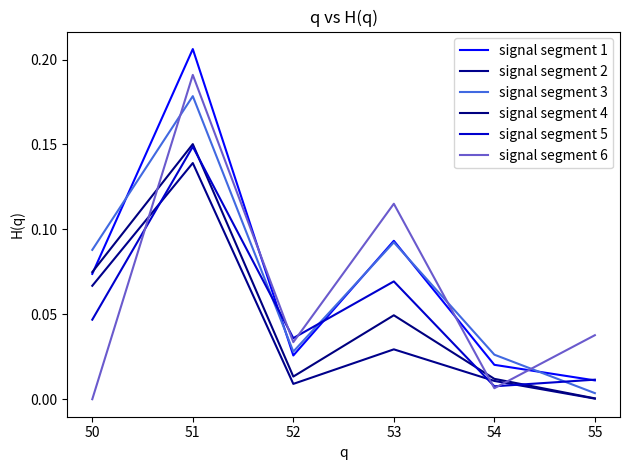

How many intersections are there between signal segment 6 and signal segment 3?

3